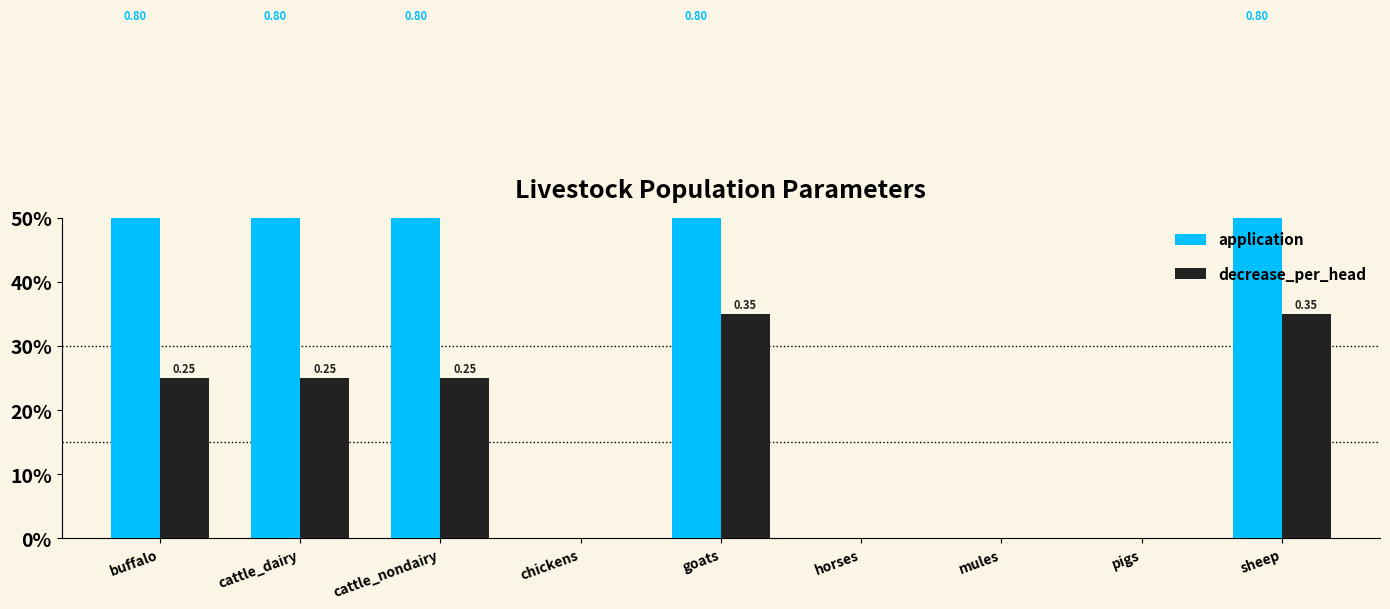

At which category is the sum across all series the highest?

goats